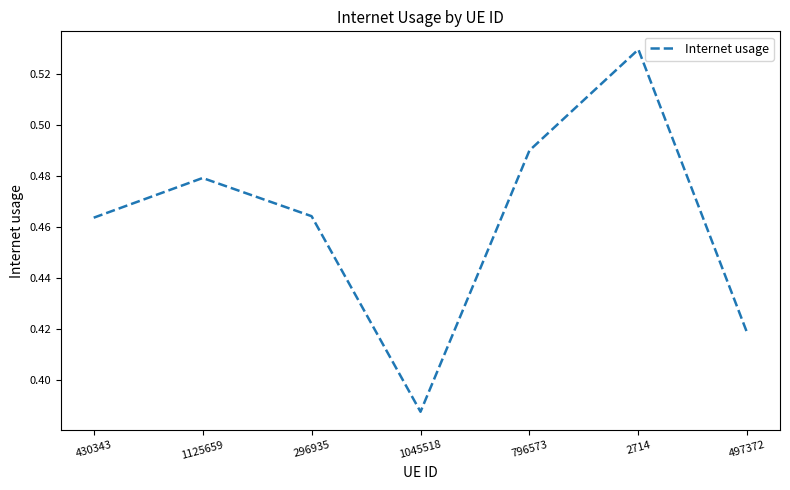

What position from the right is 497372?

1